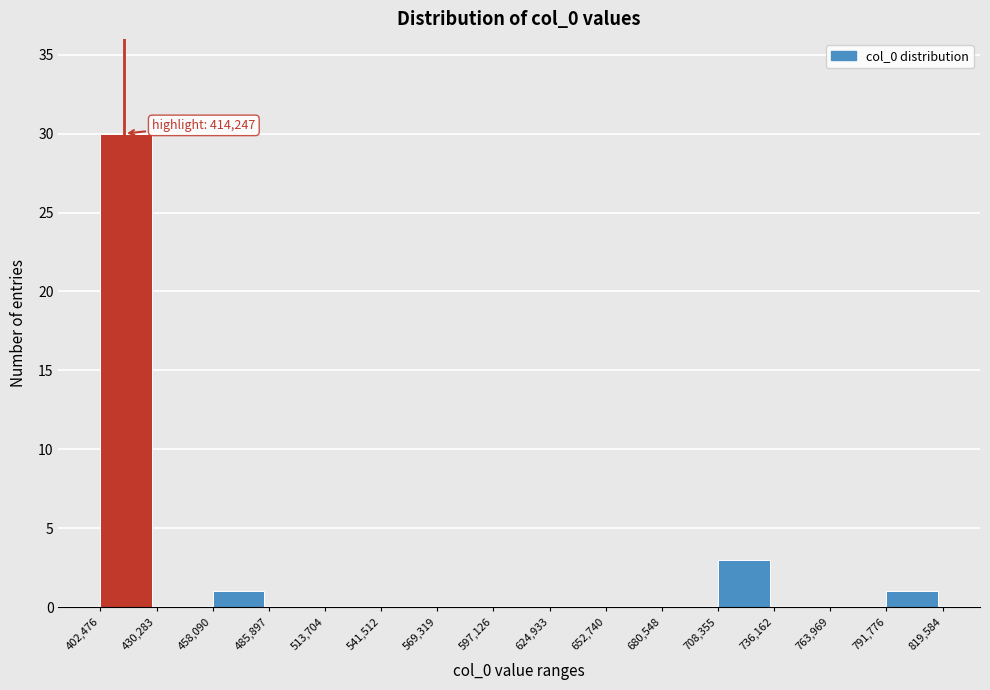

Over which range of the x-axis is the bar tallest?

402,476 to 430,283